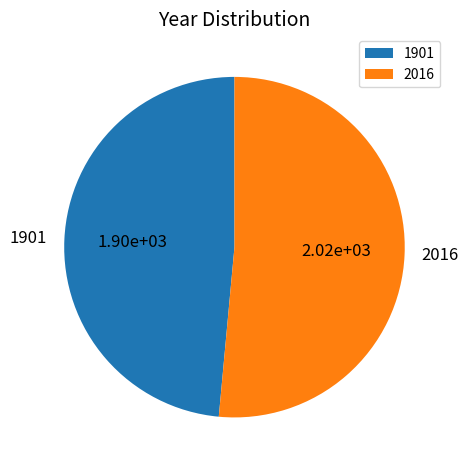

Do 1901 and 2016 together represent more than half of the pie?

Yes